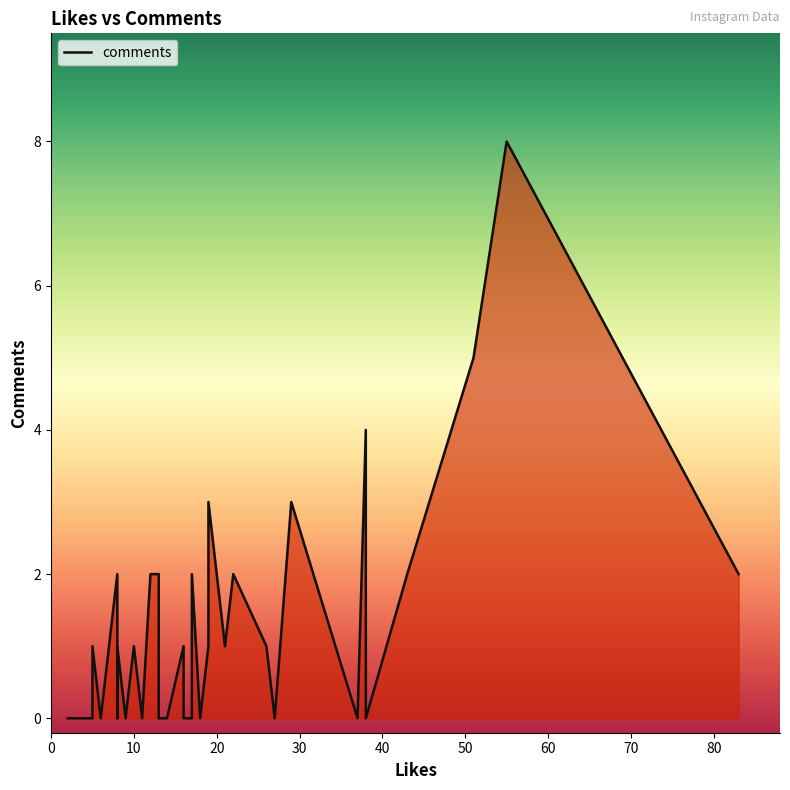

Count the number of categories in the chart.

40